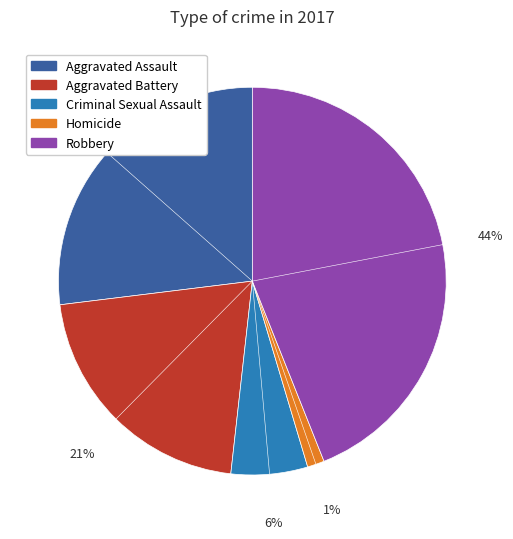

True or false: 6% accounts for 13% of the total.

False